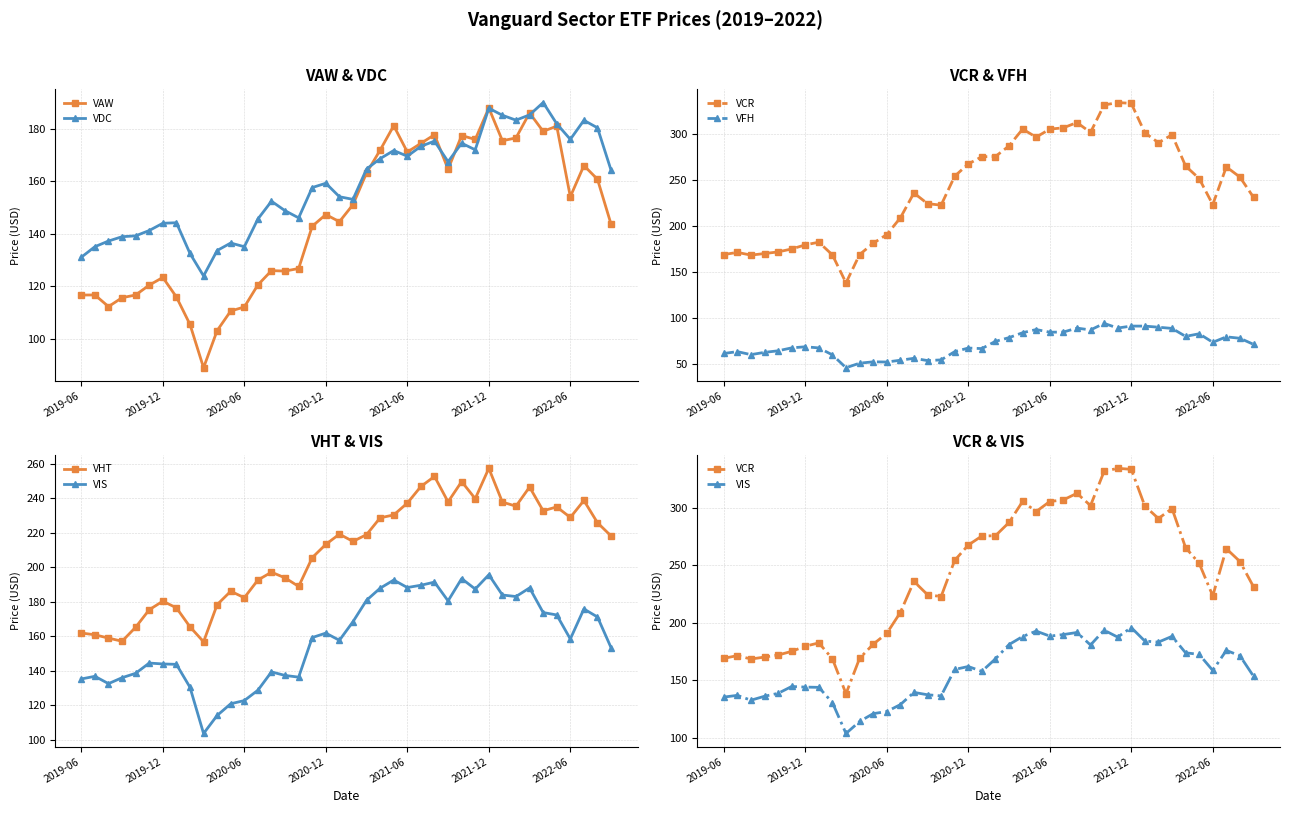

What is the highest value of the VHT series?

257.4